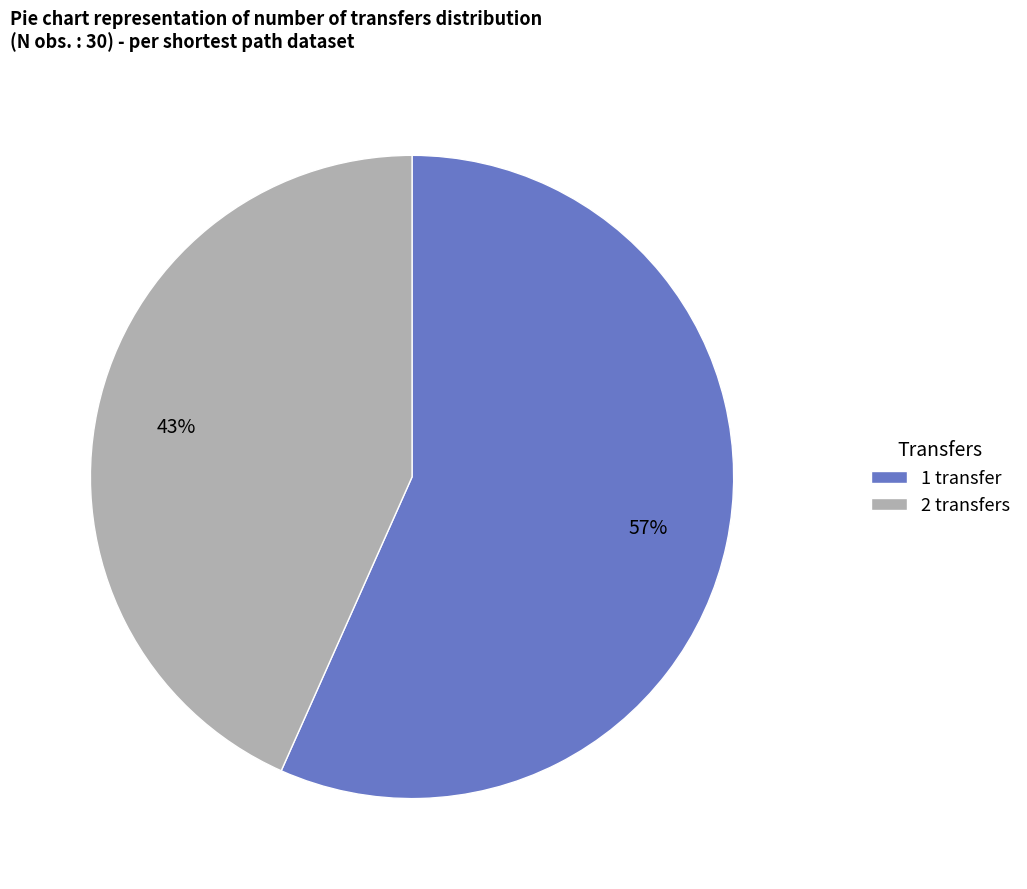

How many segments does this pie chart have?

2